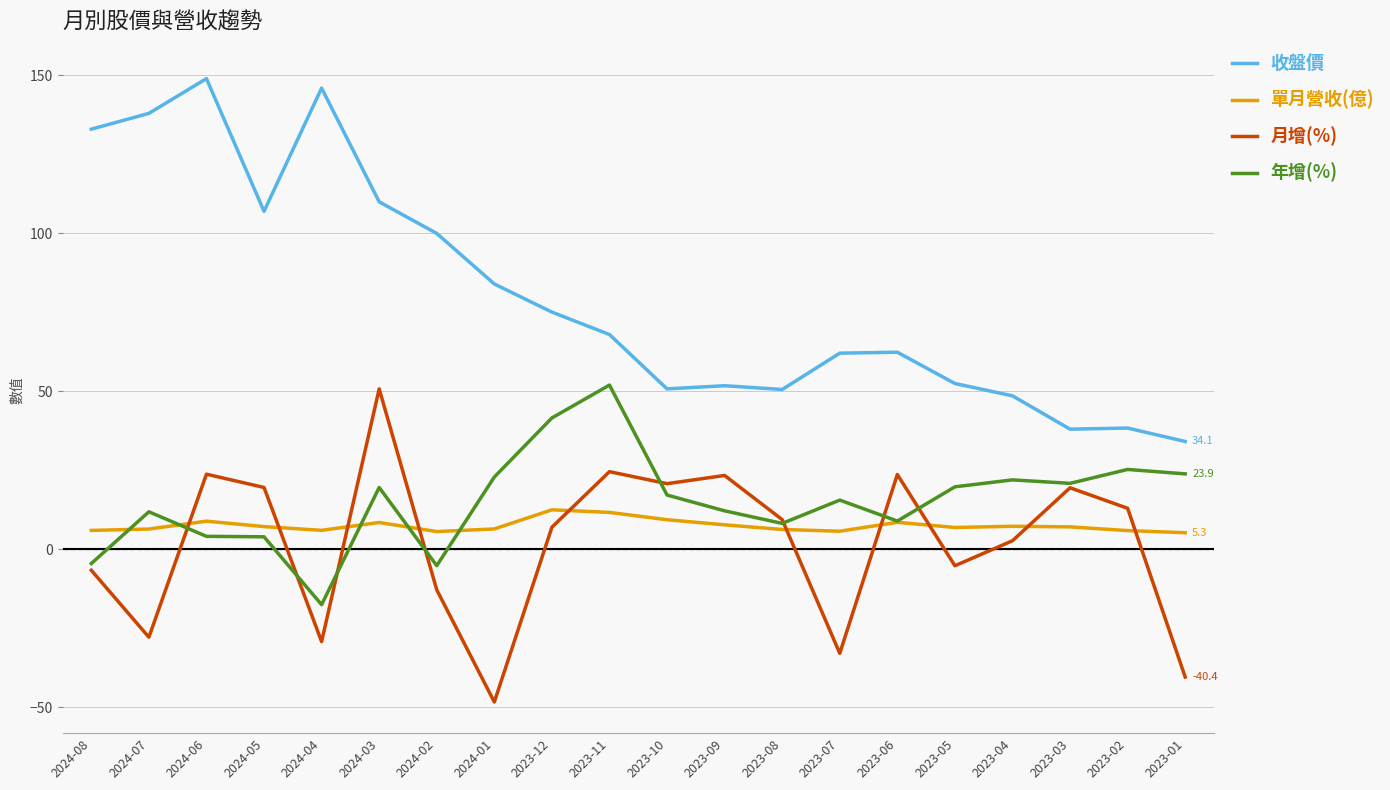

True or false: 月增(%) and 收盤價 intersect in this chart.

False